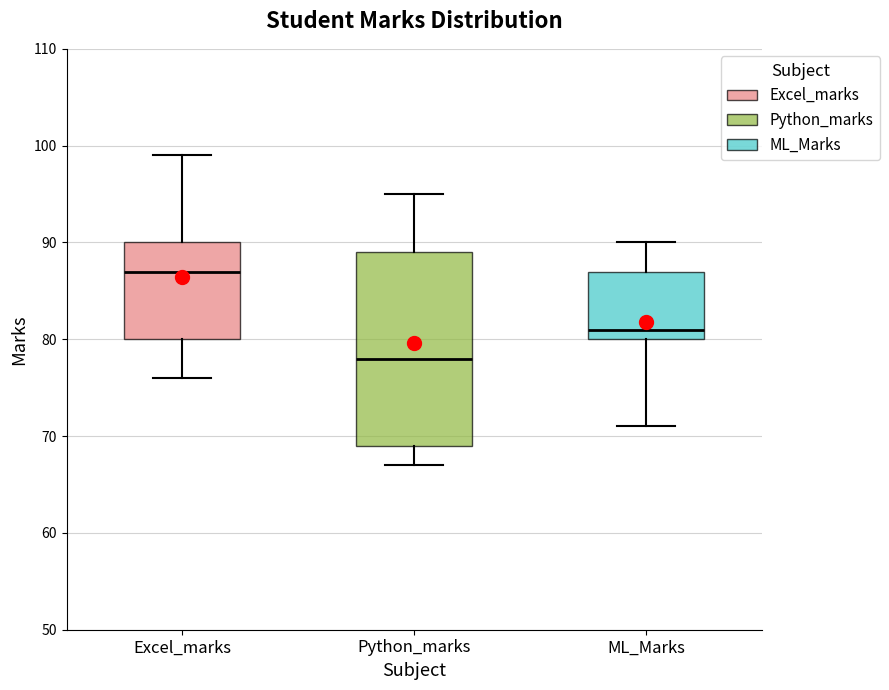

Where is the upper edge of the box for Python_marks on the y-axis? The values are not printed on the chart, so give them approximately, as read against the axis.

89